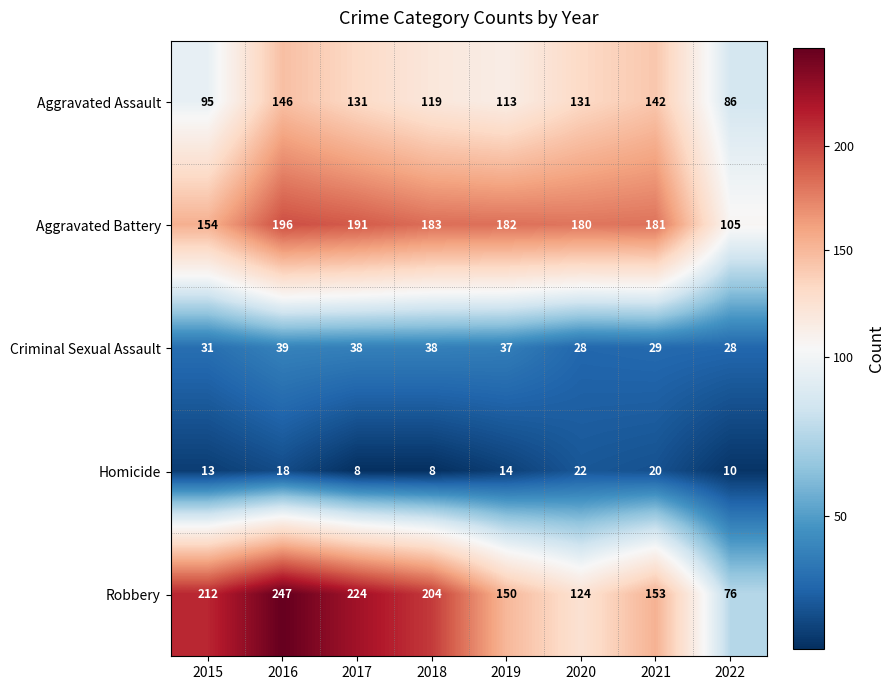

The Robbery series shows 76 at 2022. True or false?

True